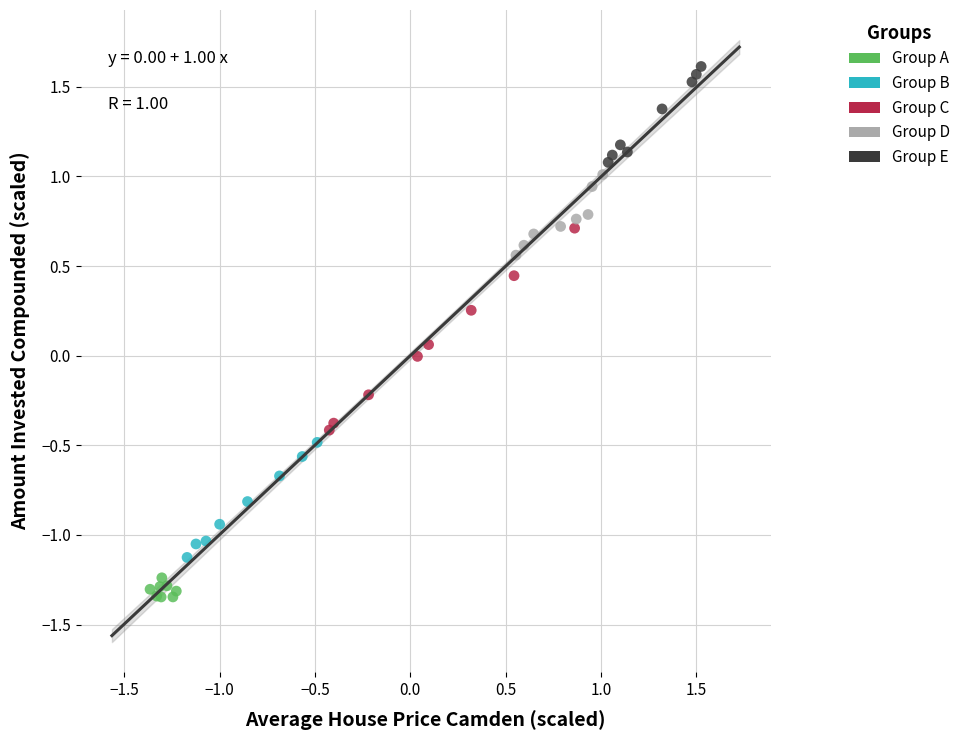

Which series has the largest Y range (max minus min)?

Group C